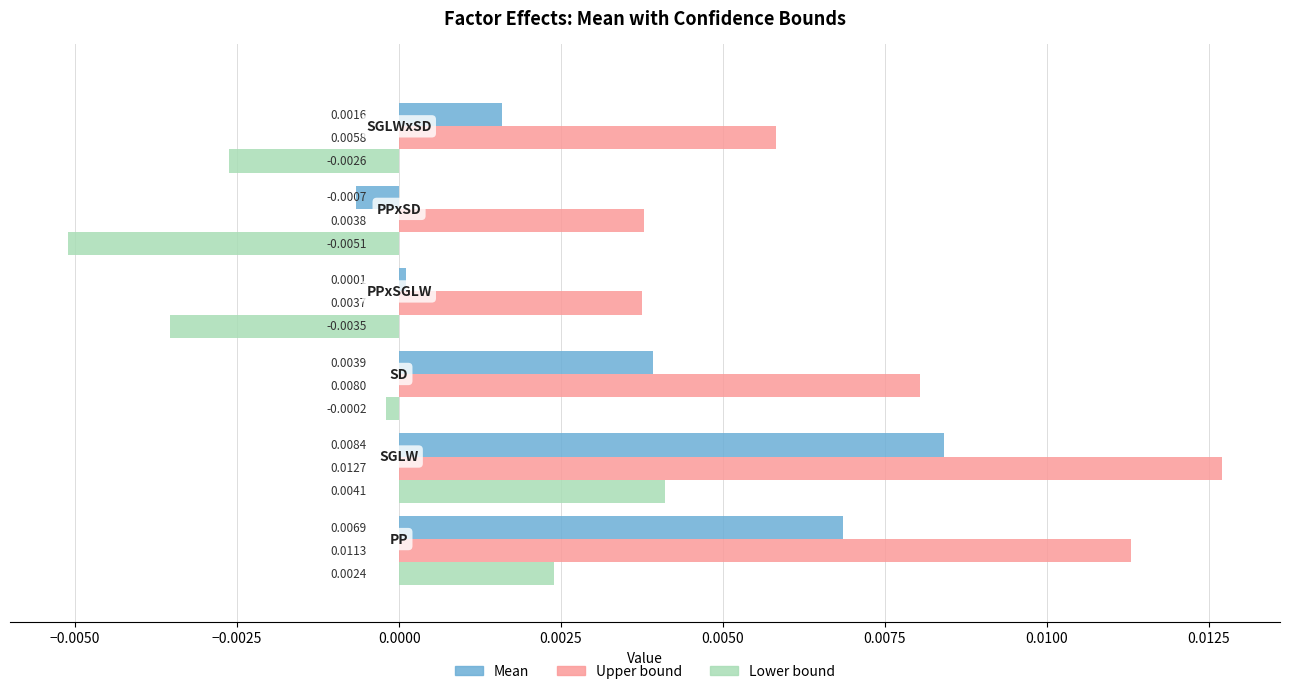

How many data points does each series have?

6